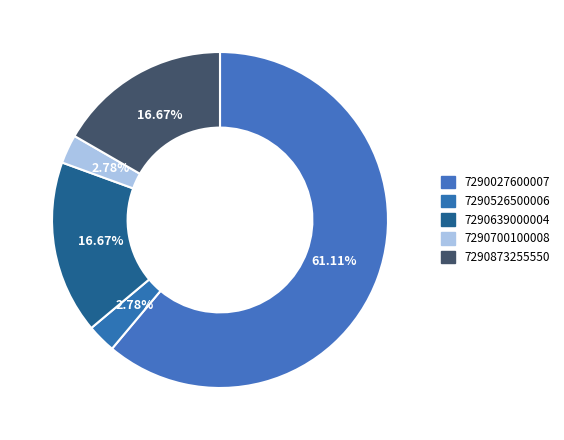

Rank the categories by value from highest to lowest.

7290027600007, 7290639000004, 7290873255550, 7290526500006, 7290700100008